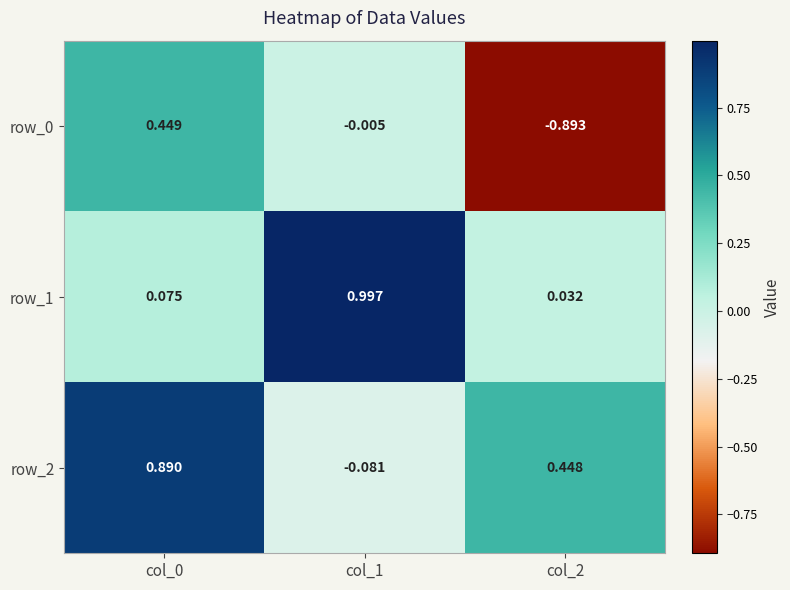

Is the value of row_1 at col_0 greater than the value of row_0 at col_1?

Yes